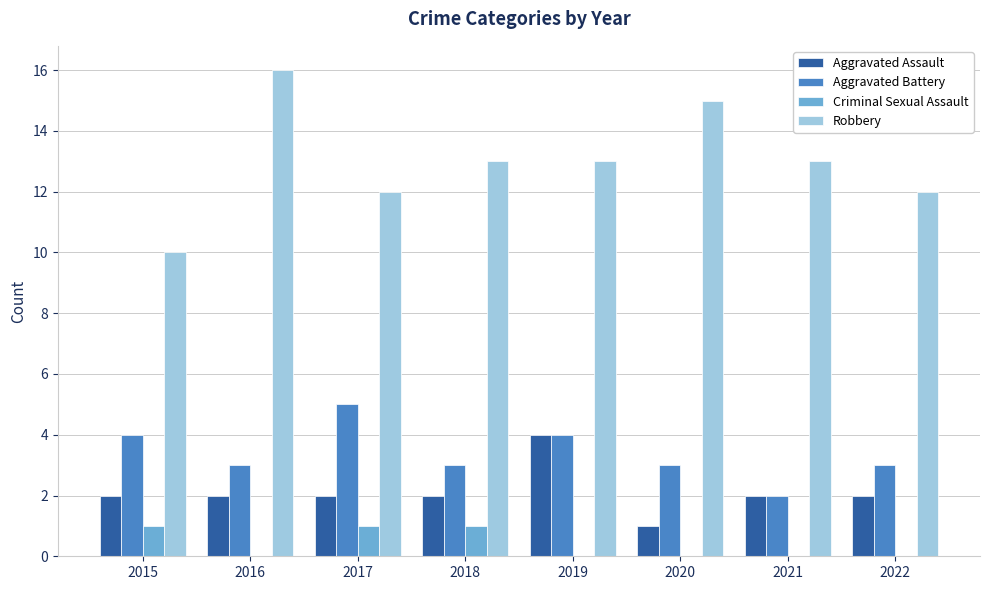

Is the value of Robbery at 2018 greater than the value of Aggravated Battery at 2015?

Yes